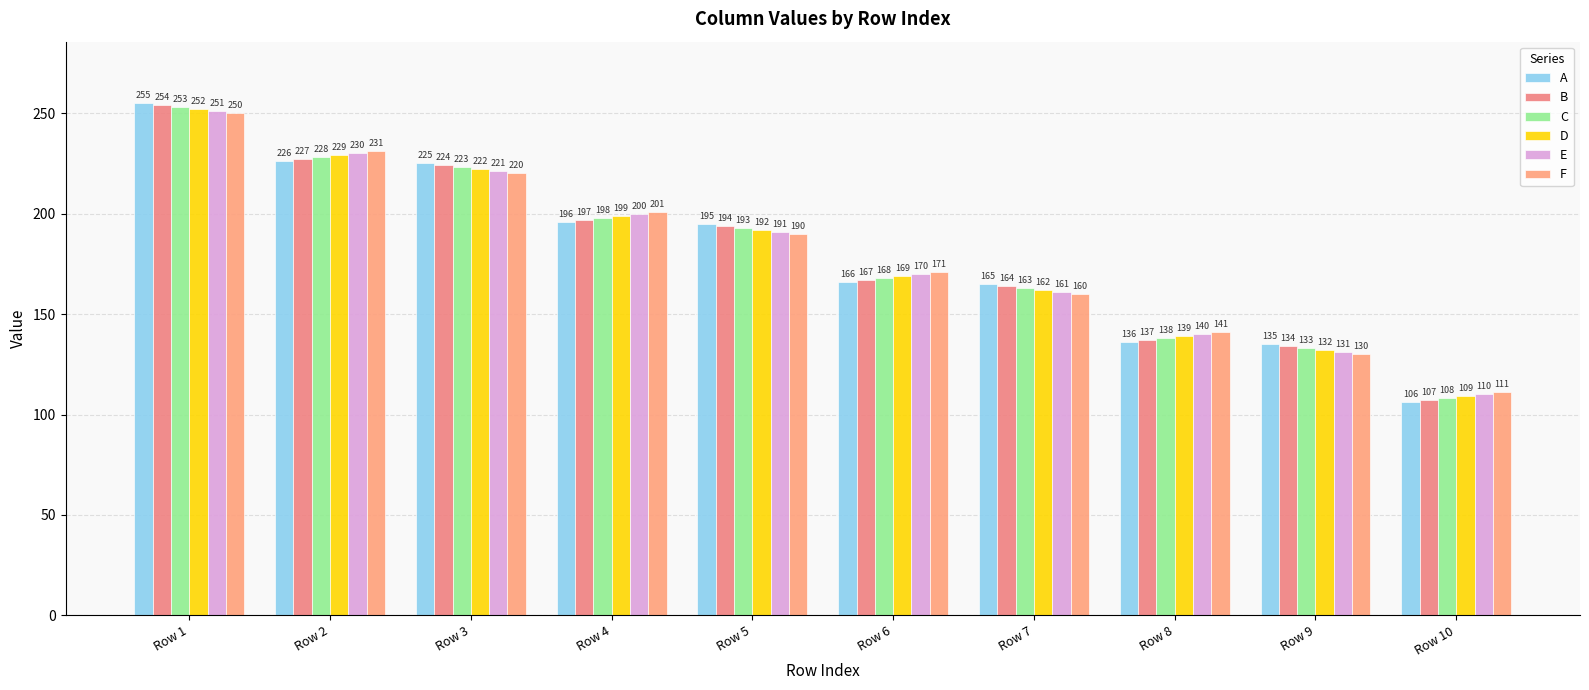

What is the value of the B bar at the 7th from the left?

164